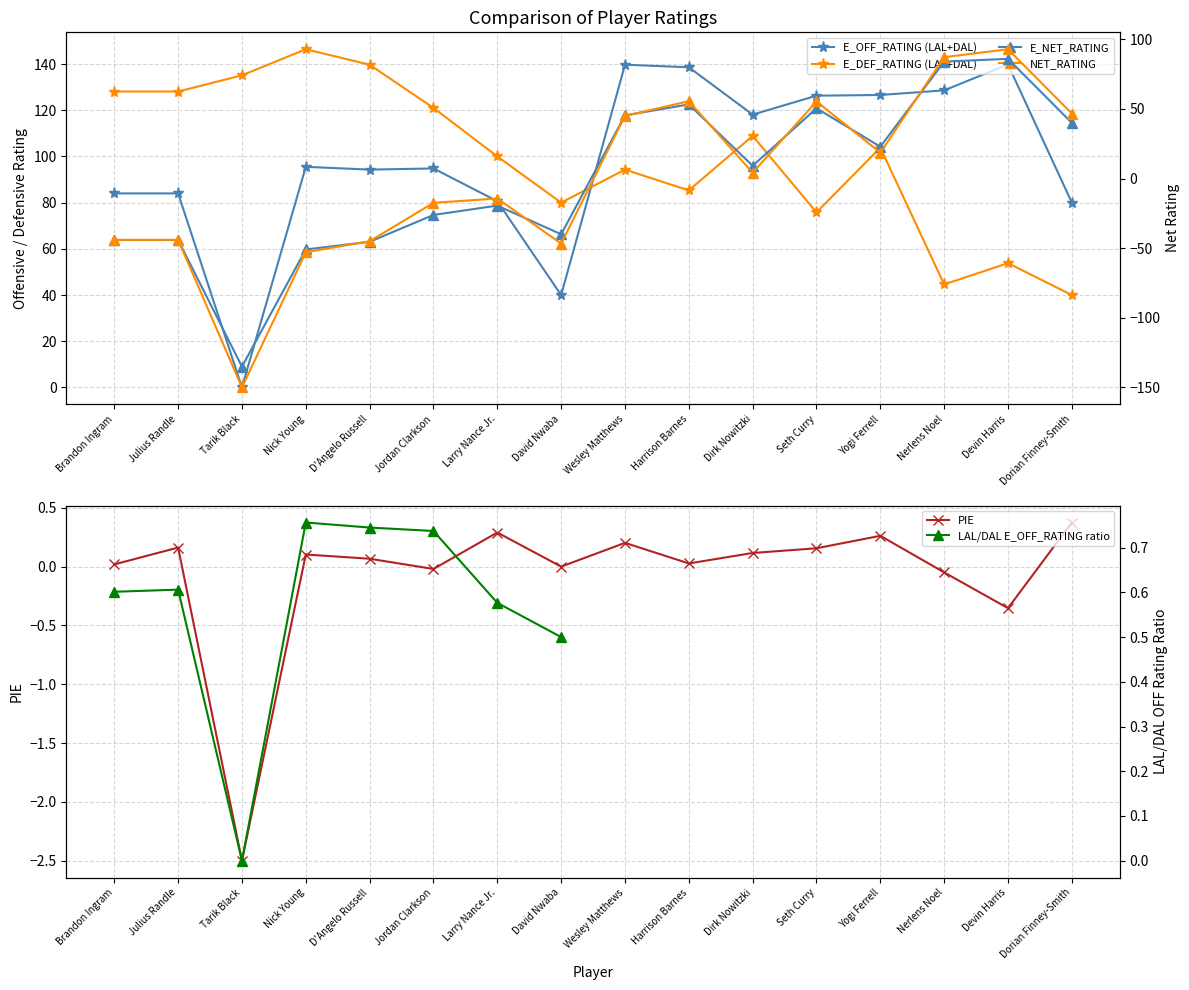

Rank the categories by E_OFF_RATING value from lowest to highest.

Tarik Black, David Nwaba, Dorian Finney-Smith, Larry Nance Jr., Brandon Ingram, Julius Randle, D'Angelo Russell, Jordan Clarkson, Nick Young, Dirk Nowitzki, Seth Curry, Yogi Ferrell, Nerlens Noel, Harrison Barnes, Wesley Matthews, Devin Harris